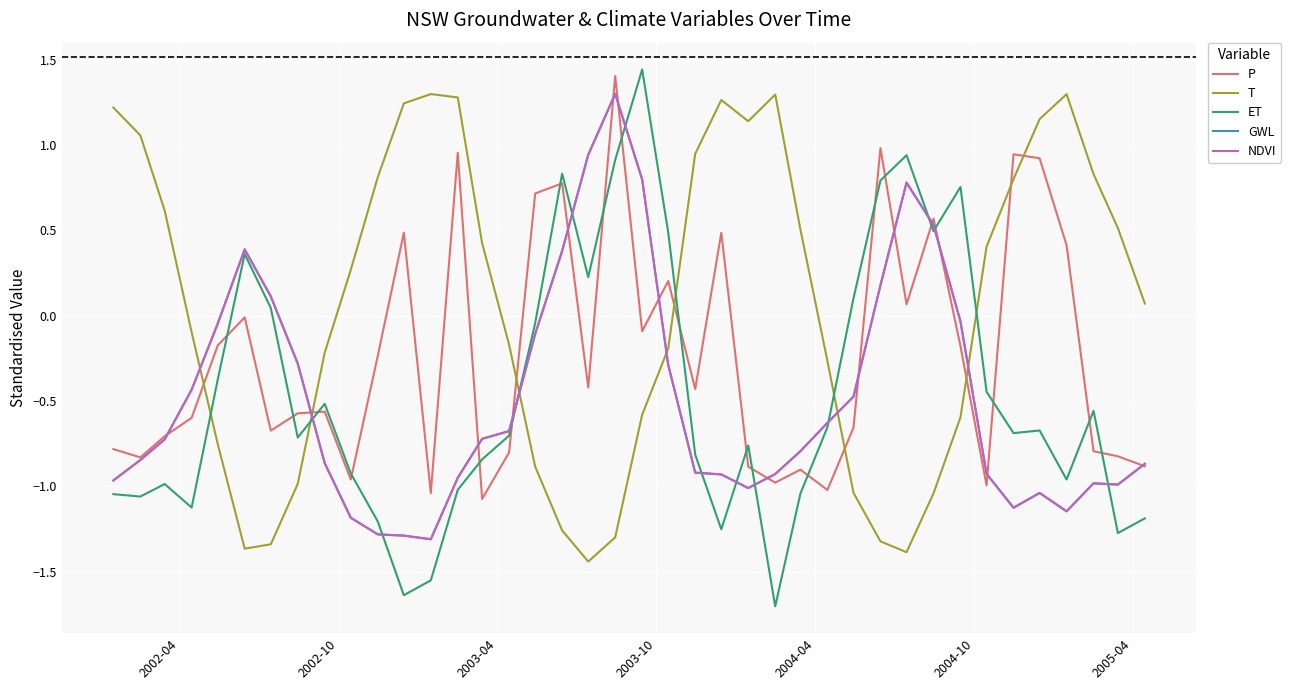

Is this an area chart (filled region under the line)?

No